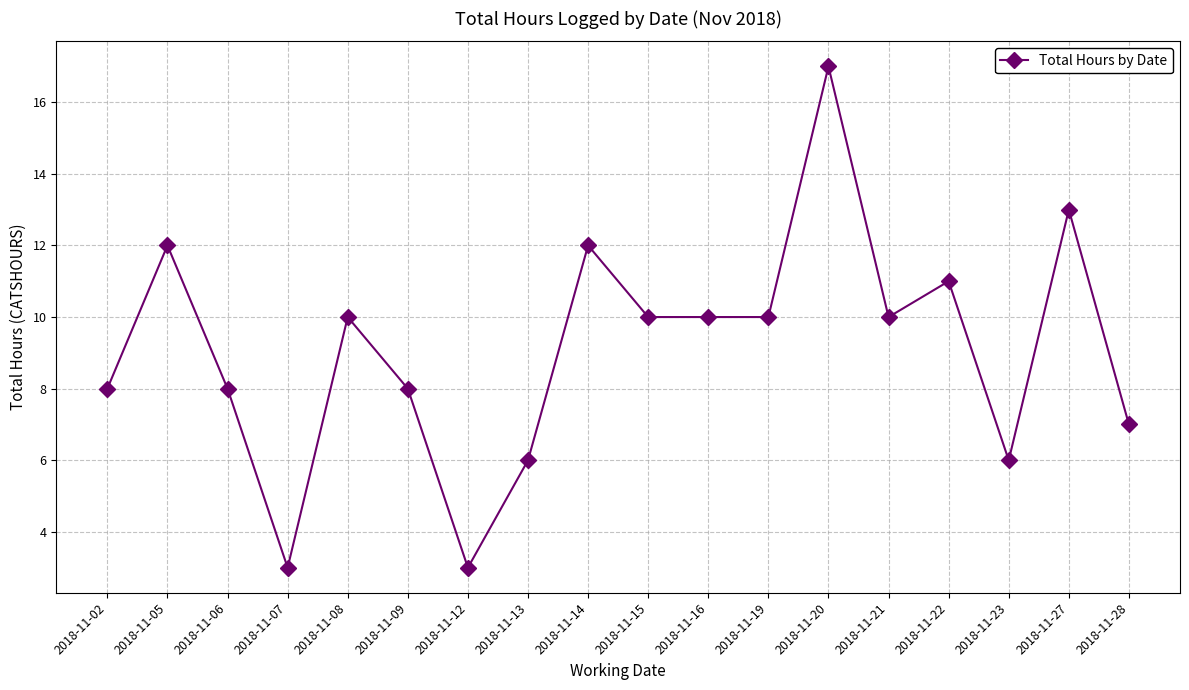

Approximately how many times larger is the value at 2018-11-23 compared to 2018-11-19?

0.6